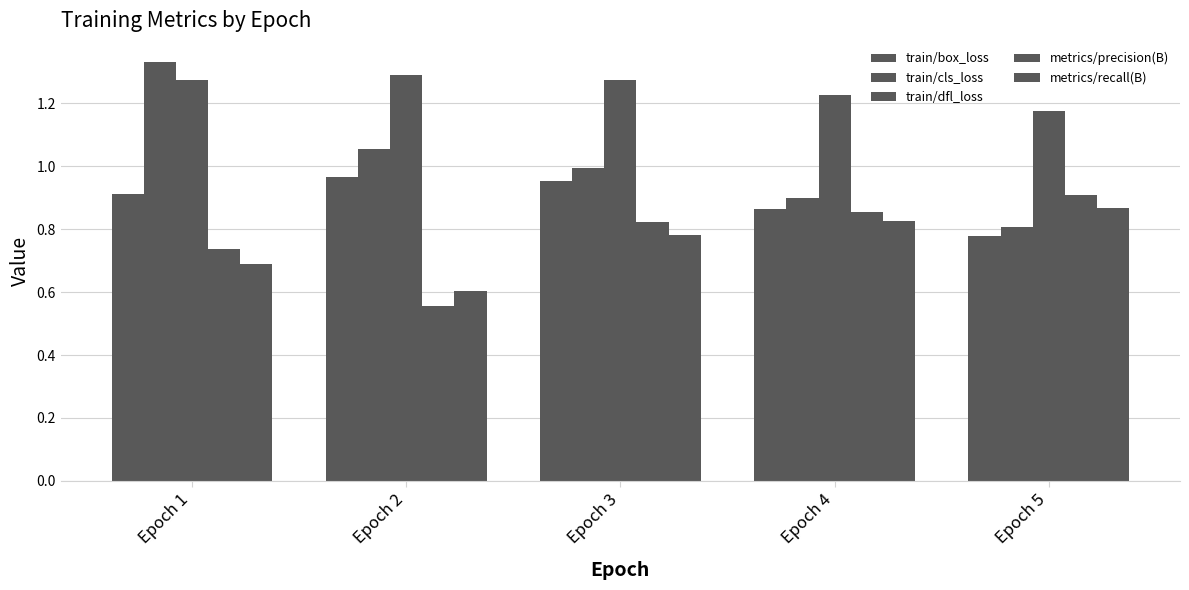

How many groups of bars are there?

5